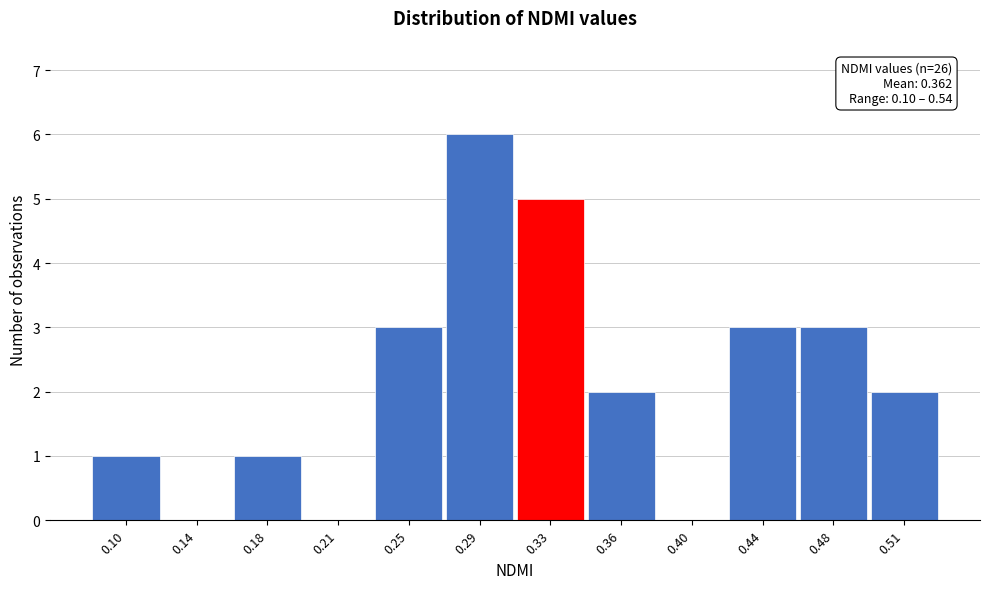

Reading left to right, extract all data points from this chart.

0.10=1	0.14=0	0.18=1	0.21=0	0.25=3	0.29=6	0.33=5	0.36=2	0.40=0	0.44=3	0.48=3	0.51=2